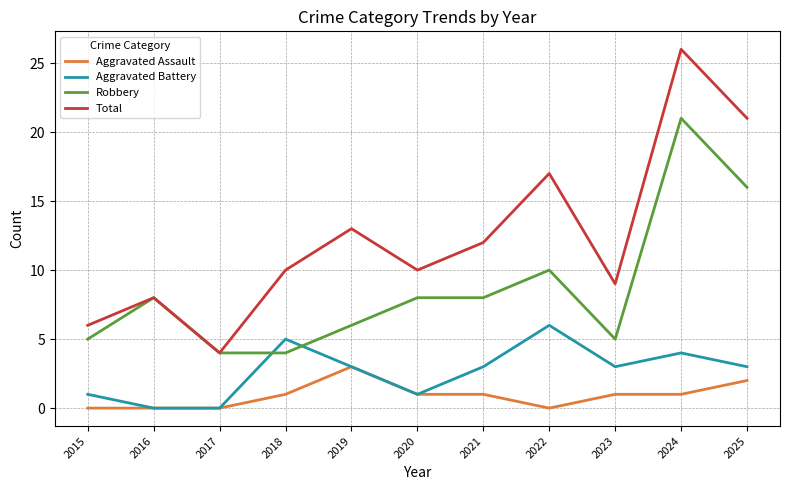

True or false: Robbery and Aggravated Assault cross at least once.

False